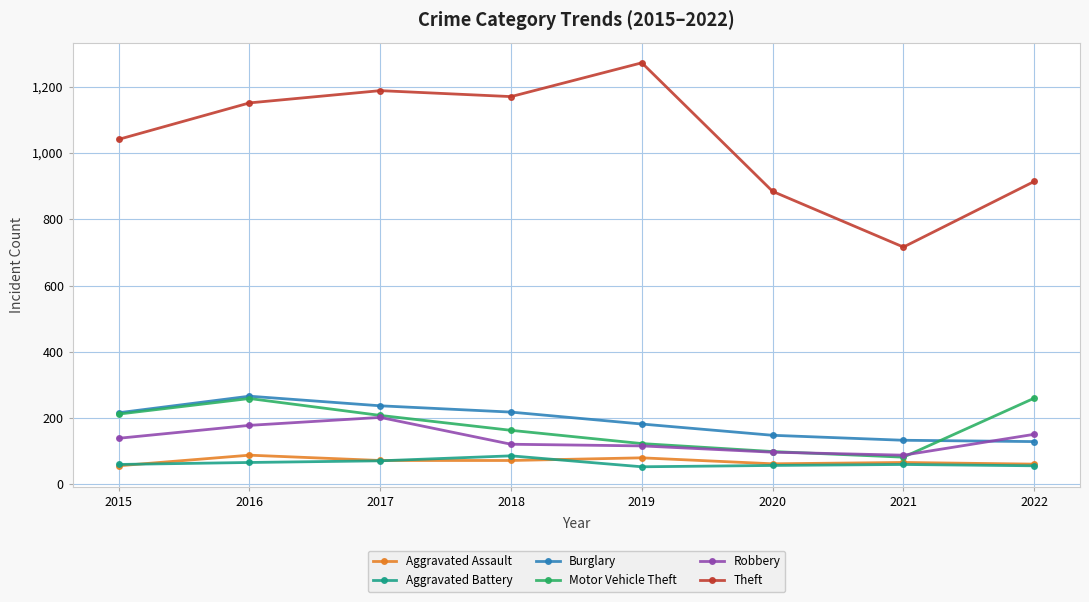

What is the sum of all Motor Vehicle Theft values?

1406